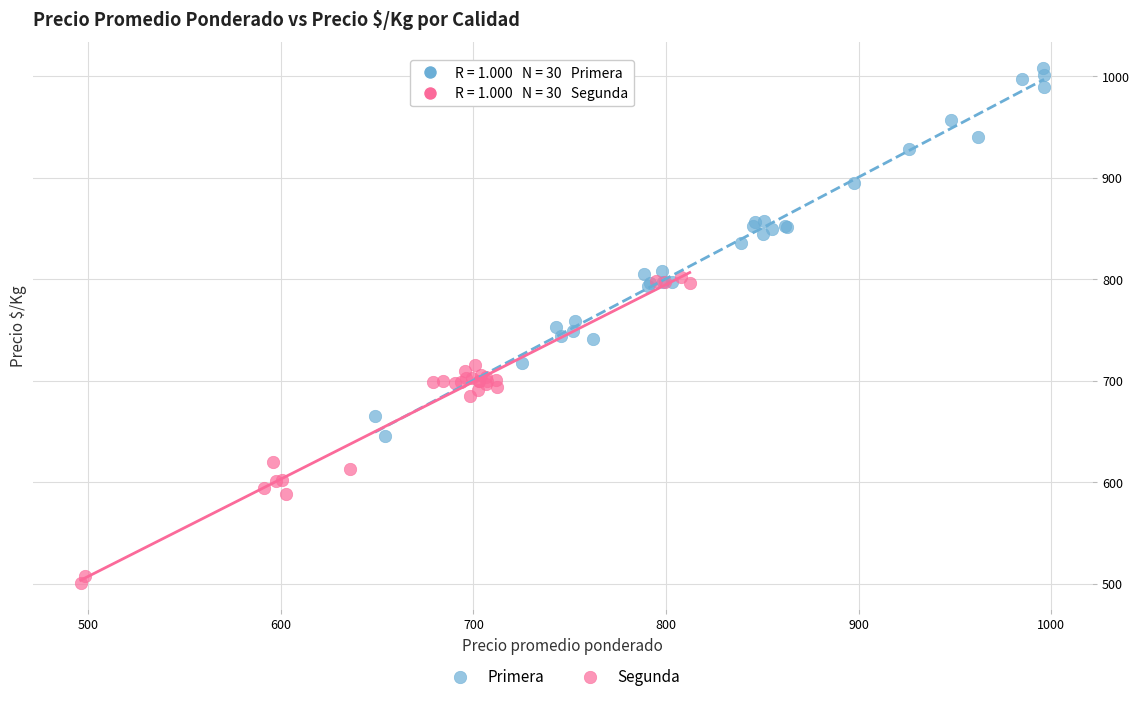

Which series reaches the maximum Y coordinate?

Primera